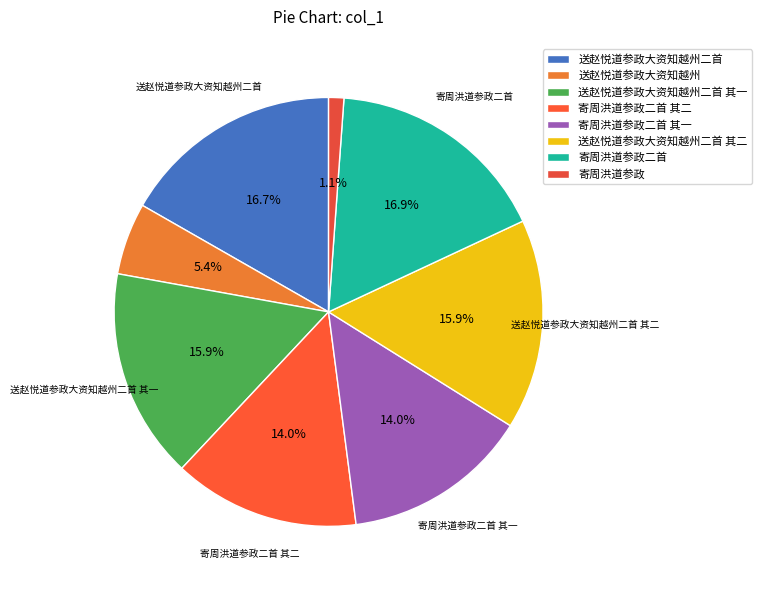

The 送赵悦道参政大资知越州二首 其二 slice represents 21% of the pie. True or false?

False